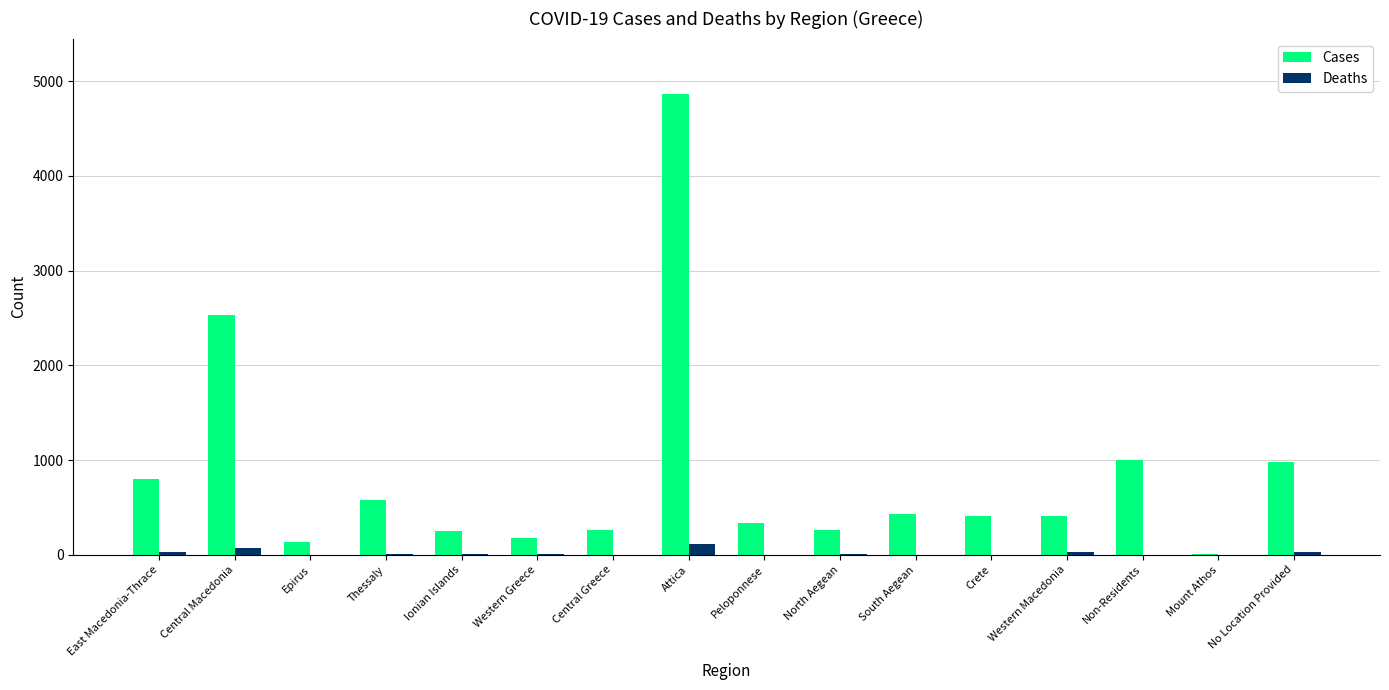

Is it true that Cases equals 330 at Peloponnese?

True